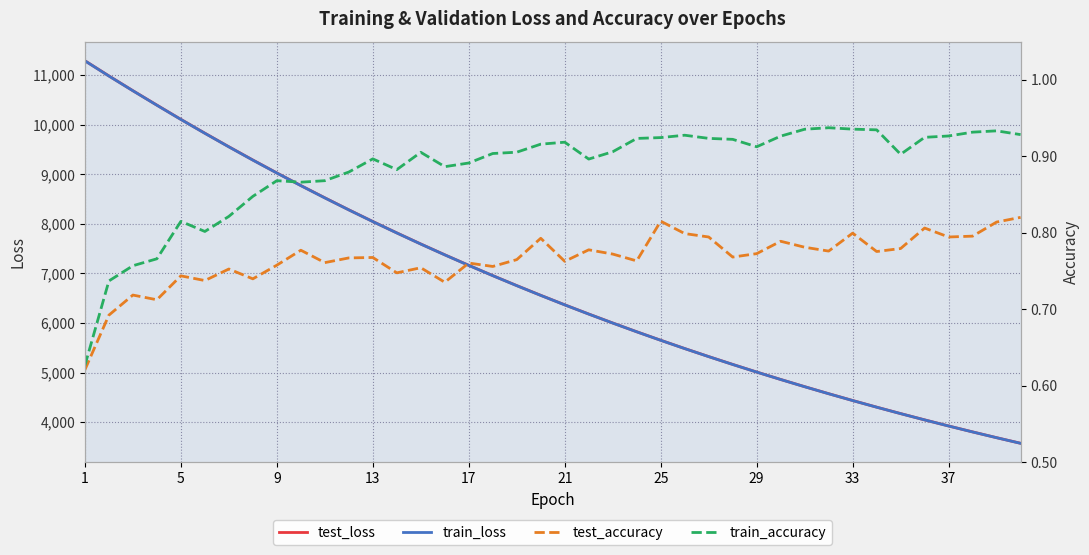

What is the maximum value shown in the chart?

11291.9